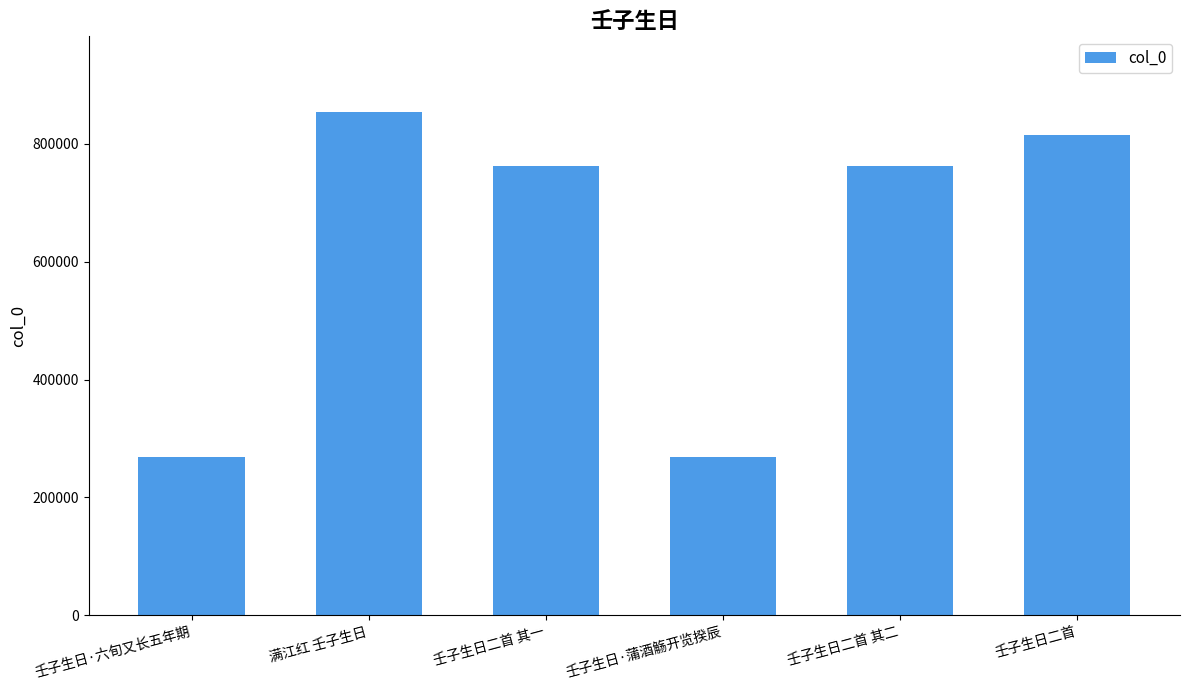

Where does the data first go above 761944?

满江红 壬子生日